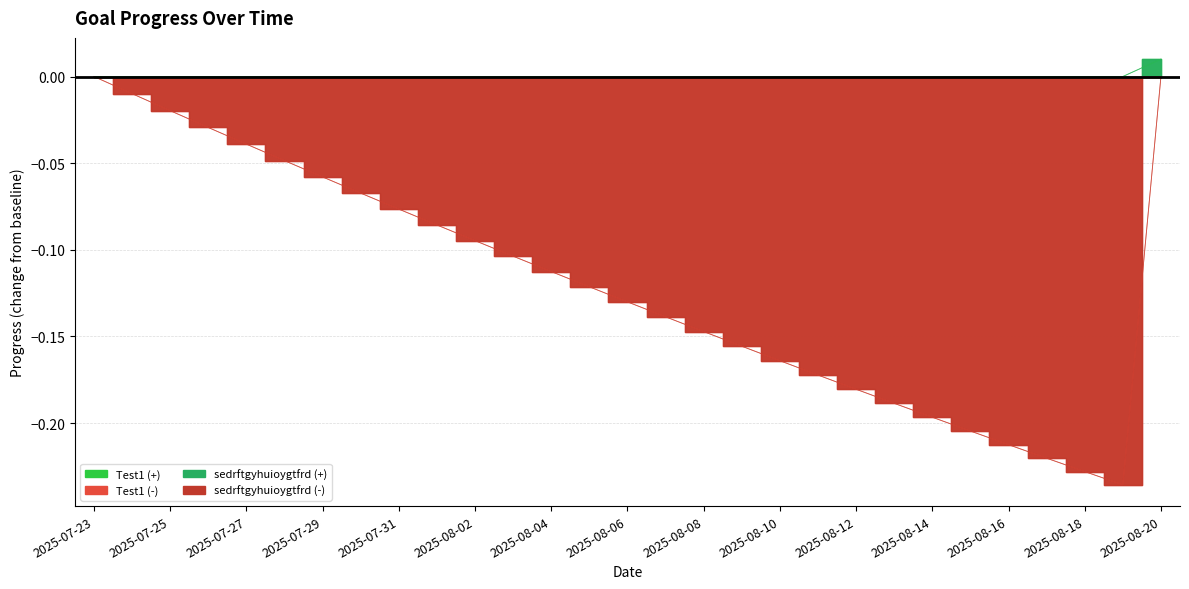

True or false: Test1 has a value of -0.0 at 2025-07-26.

False